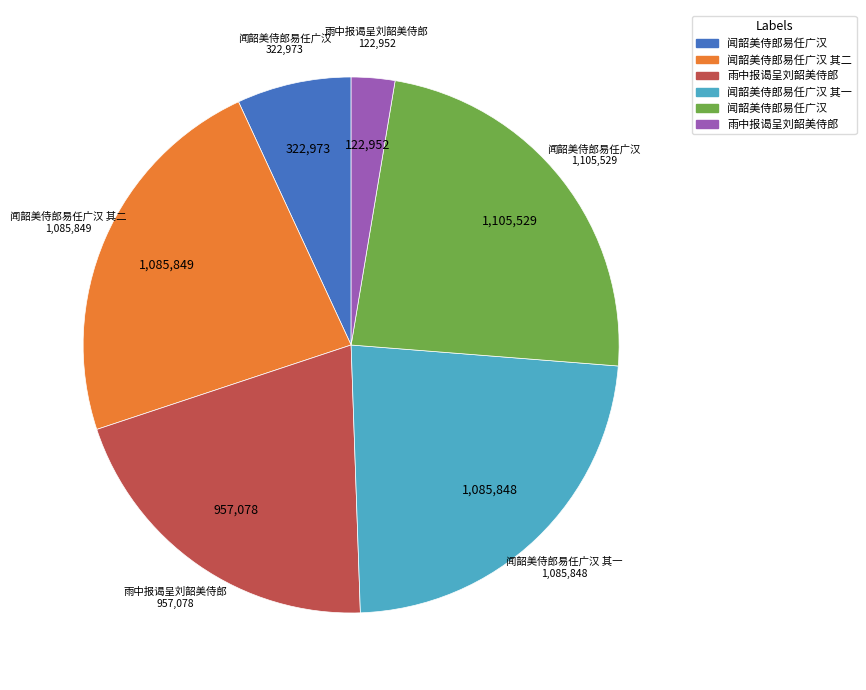

Is there a majority slice in this chart?

No